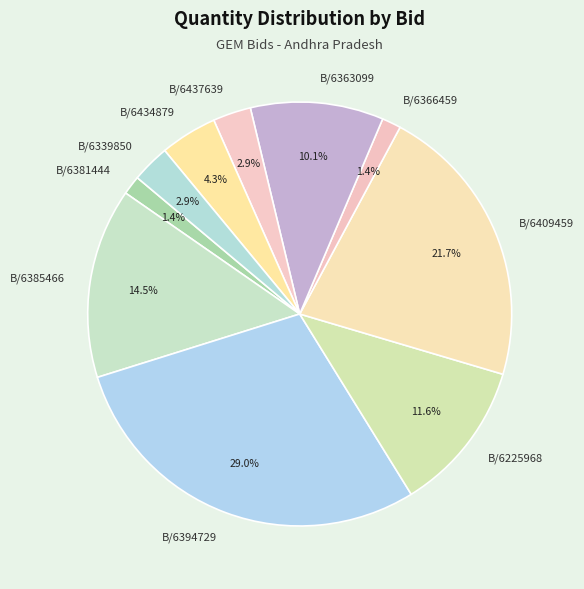

Which slice is the largest?

B/6394729